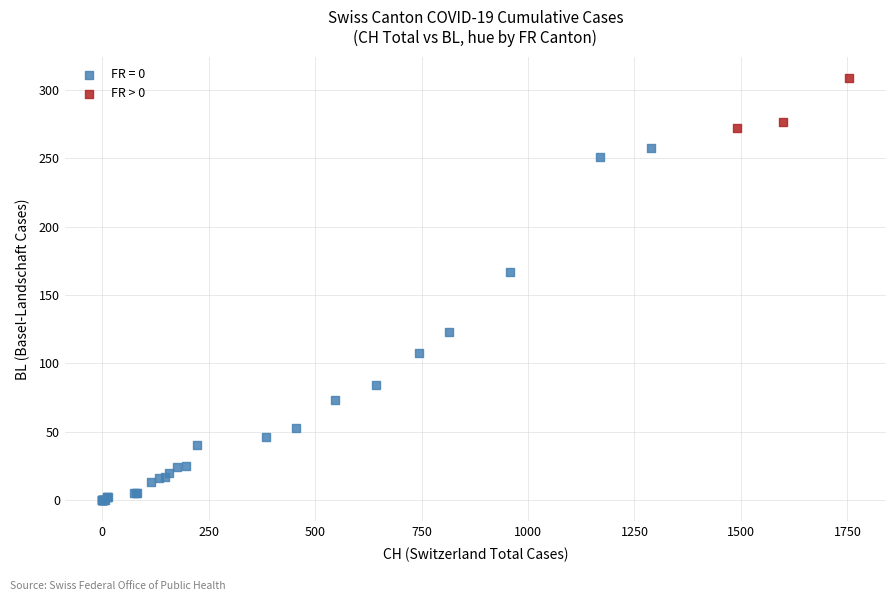

Which series contains the lowest Y value?

FR = 0